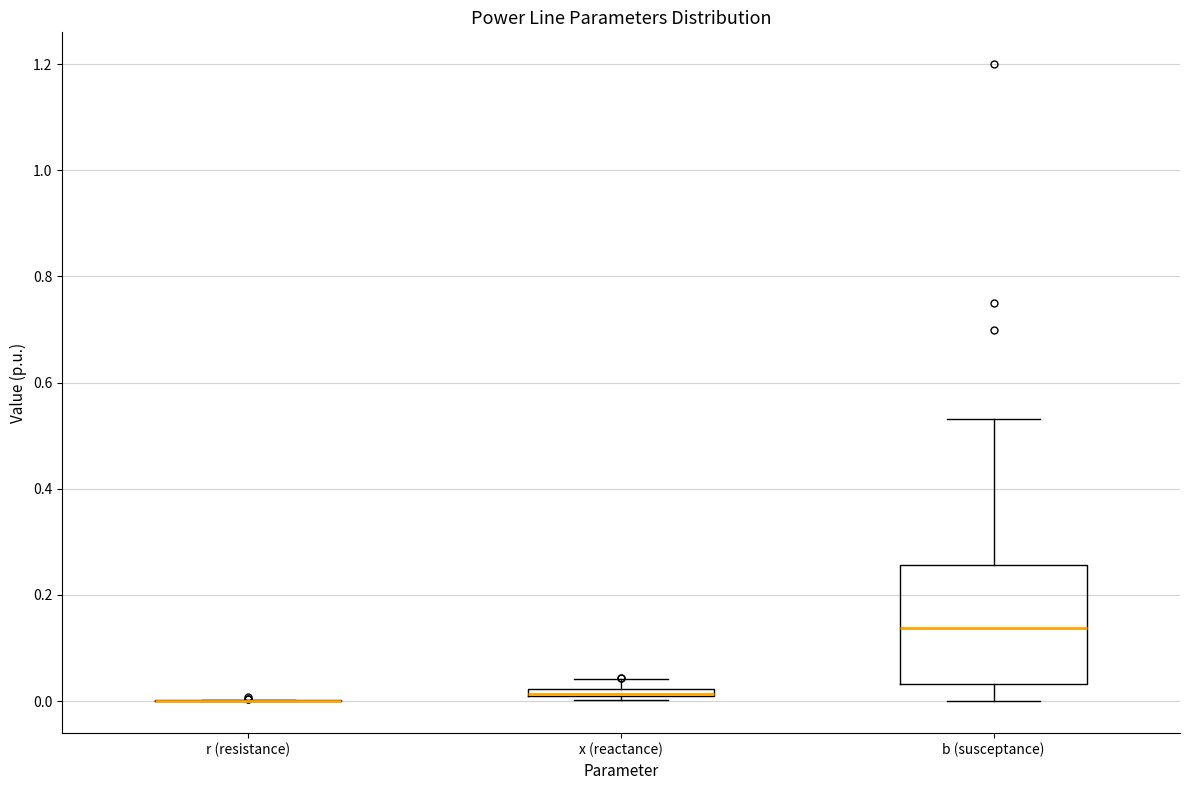

Where is the upper edge of the box for b (susceptance) on the y-axis? The values are not printed on the chart, so give them approximately, as read against the axis.

0.26